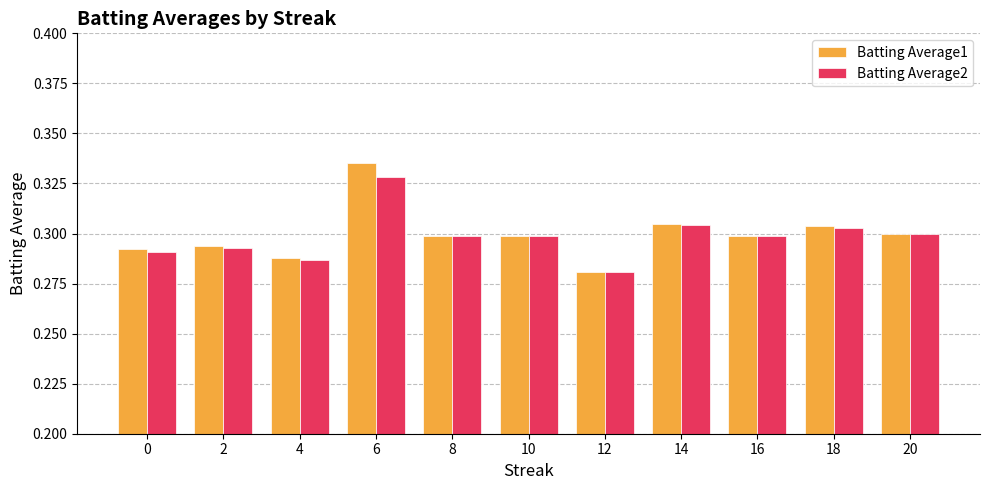

True or false: Batting Average2 has a value of 0.1 at 2.

False